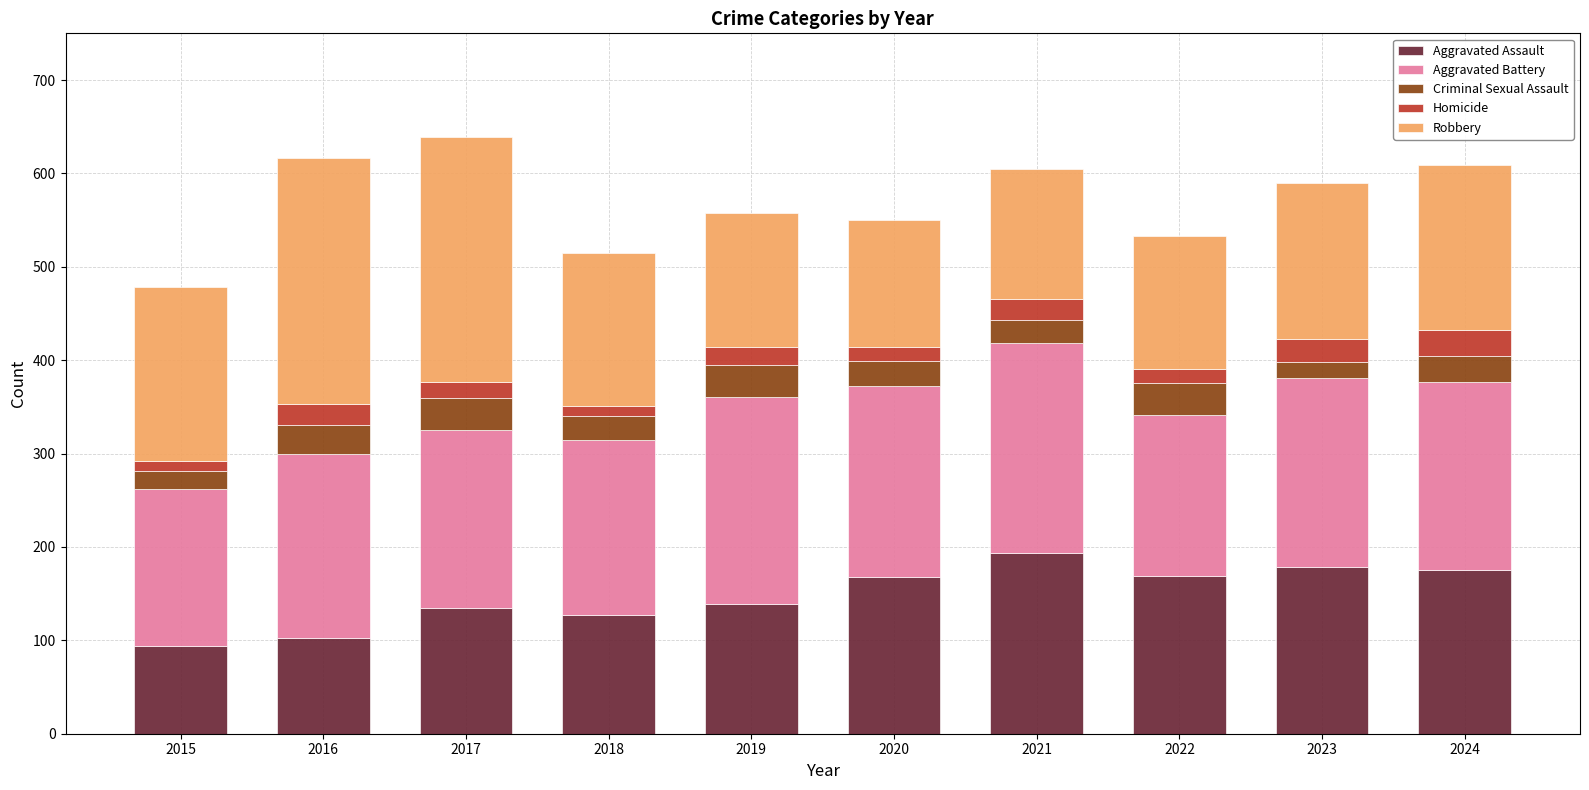

True or false: Aggravated Assault has a value of 104 at 2020.

False